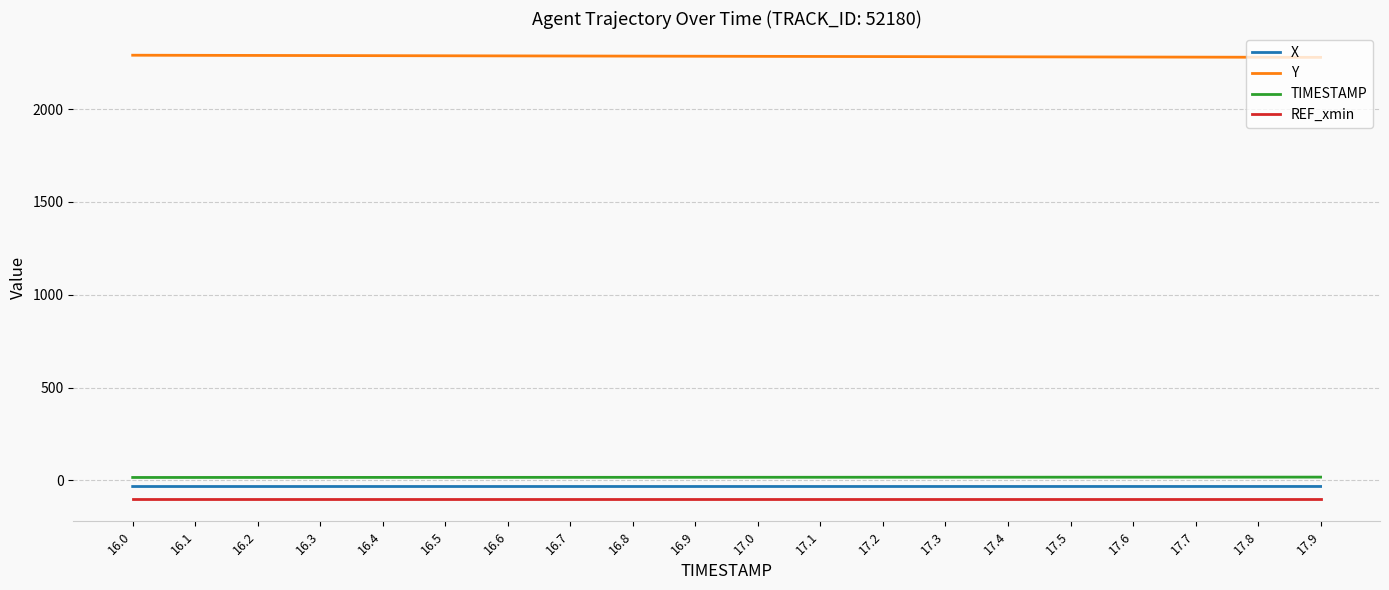

How many categories are shown in the chart?

20